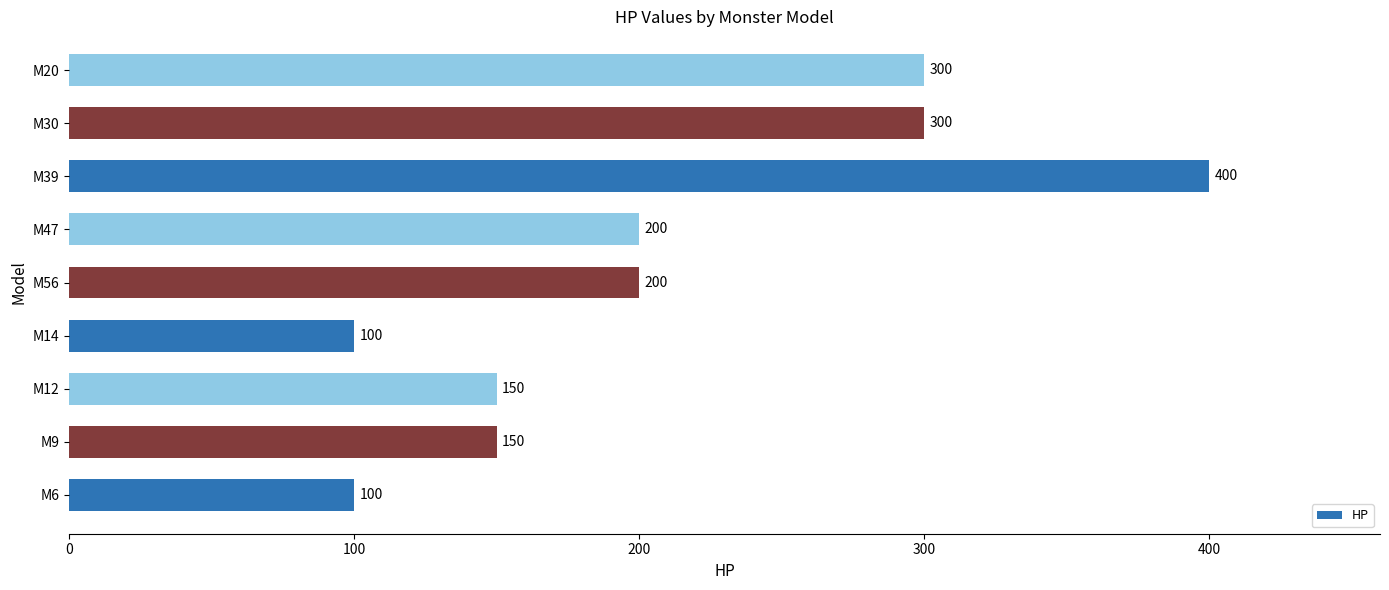

The value at M12 is 150. True or false?

True